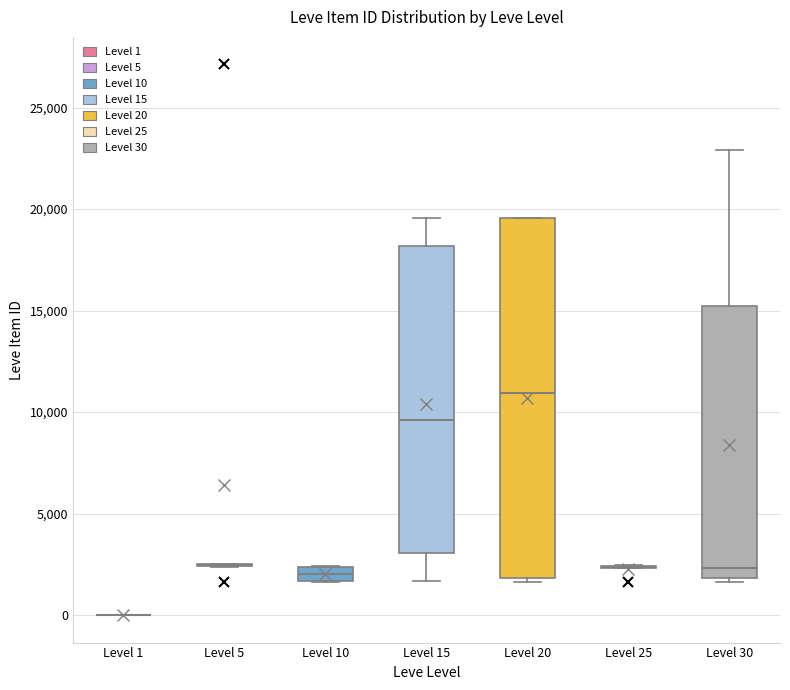

Which box is the tallest, from its lower edge to its upper edge?

Level 20